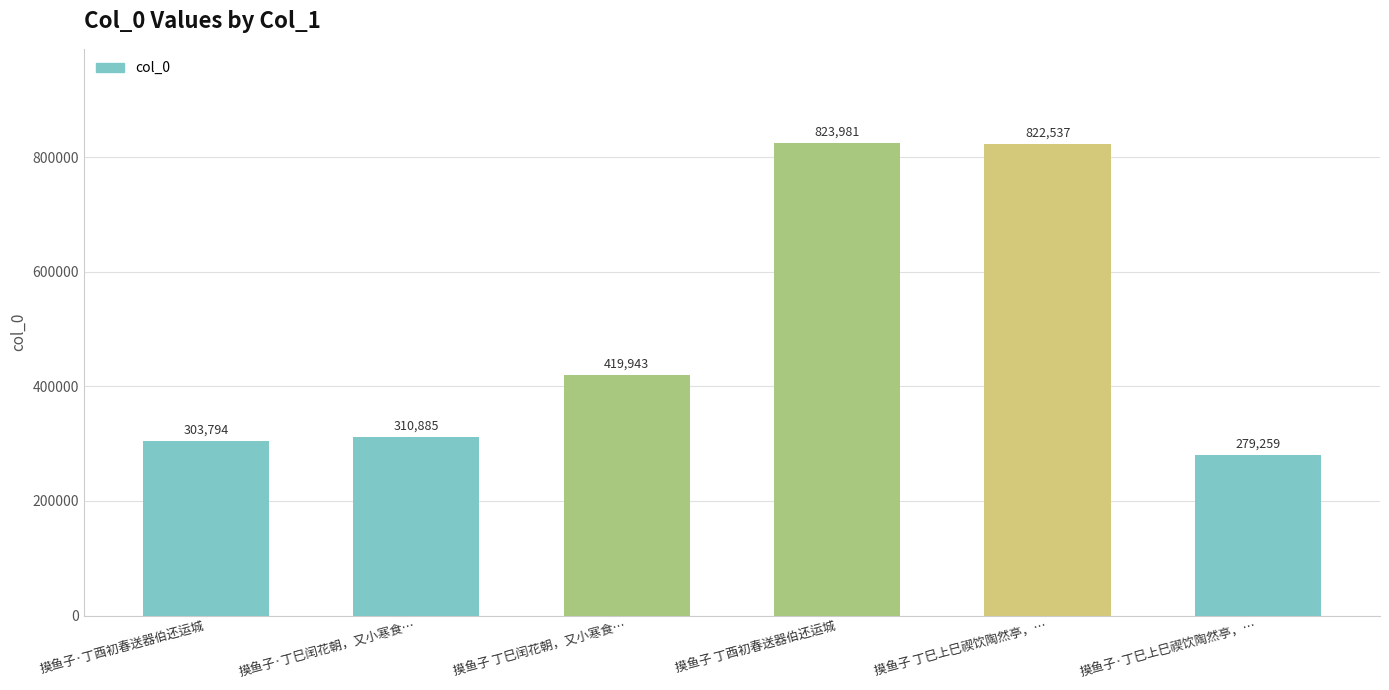

How many categories are shown in the chart?

6